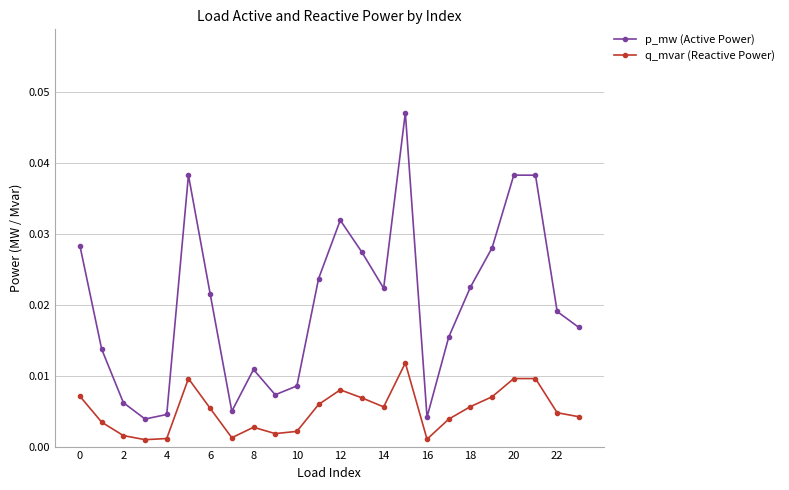

List the series in order of their overall mean, lowest first.

q_mvar (Reactive Power), p_mw (Active Power)